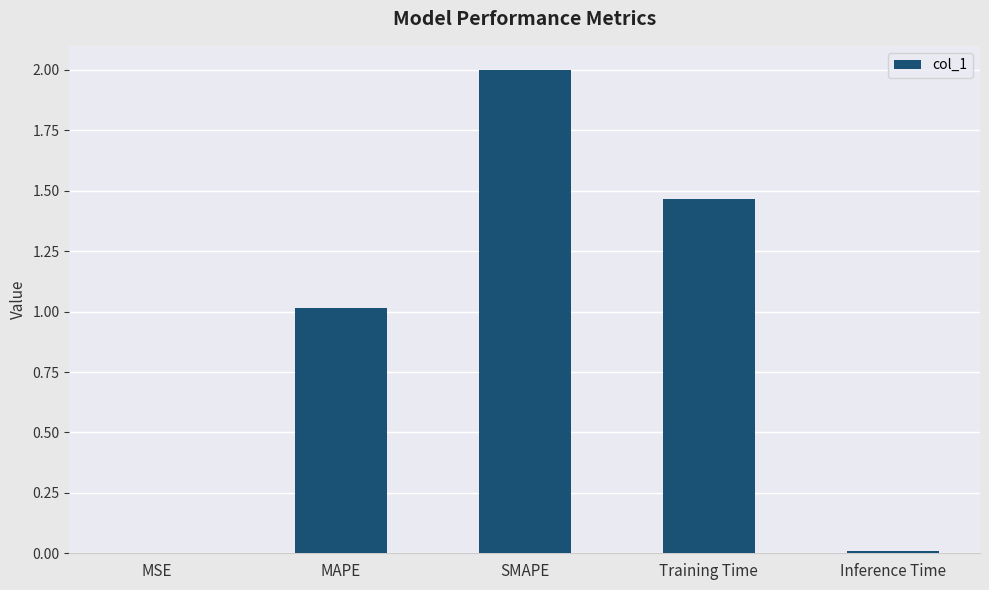

What is the difference between the values at Training Time and MAPE?

0.5